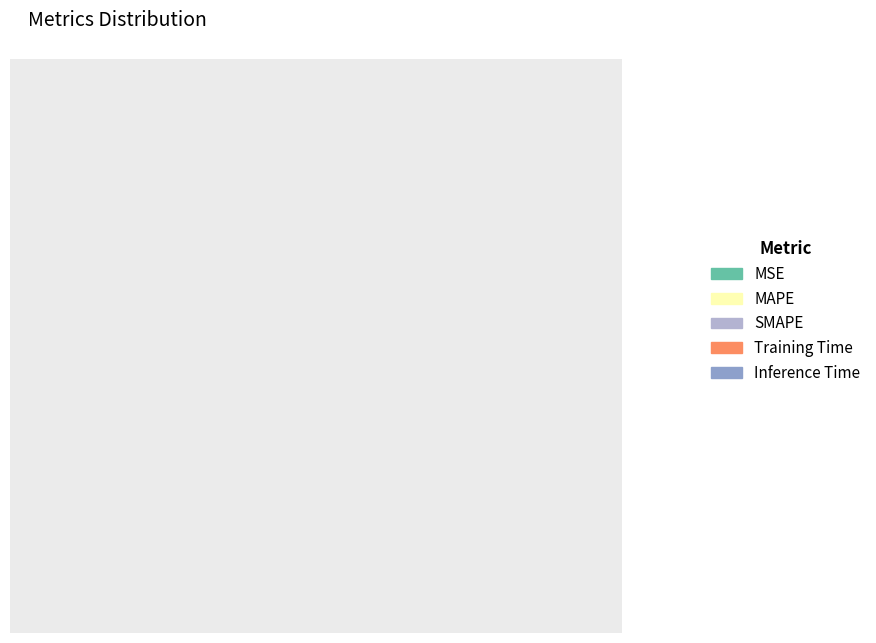

To the nearest percent, what portion does Training Time represent?

44%